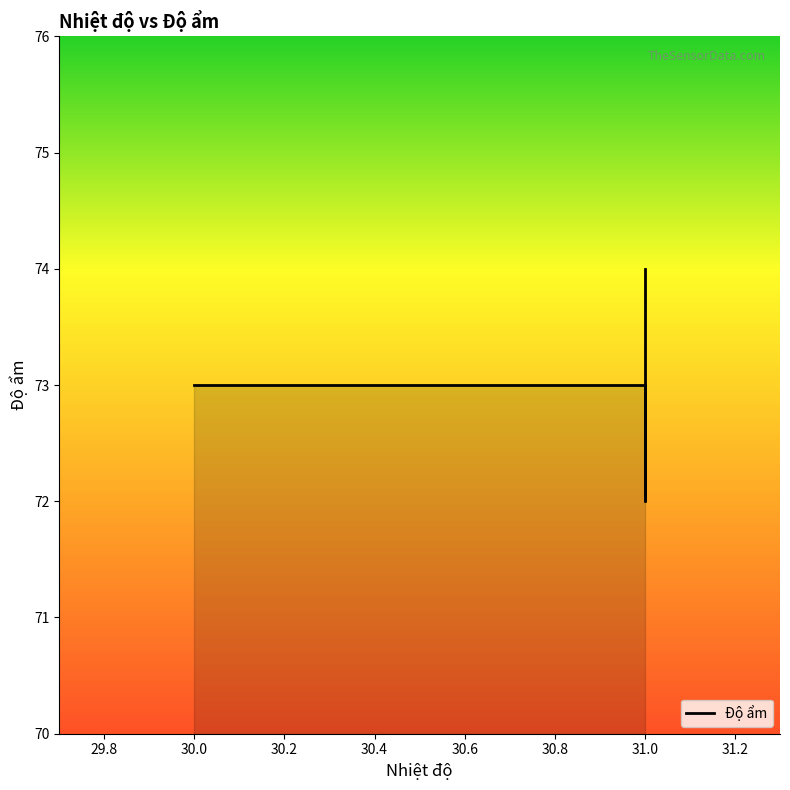

Does the chart have visible grid lines?

No